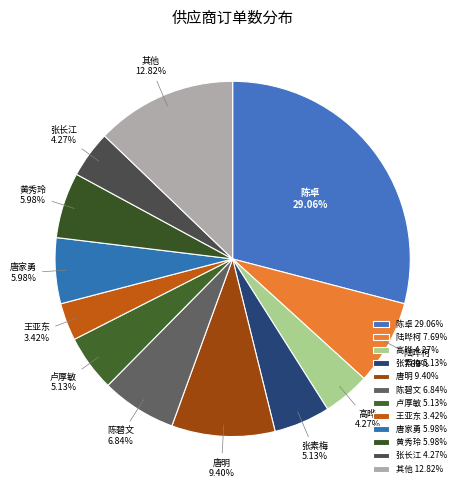

Is it true that 陆晔柯 is 8% of the pie?

True